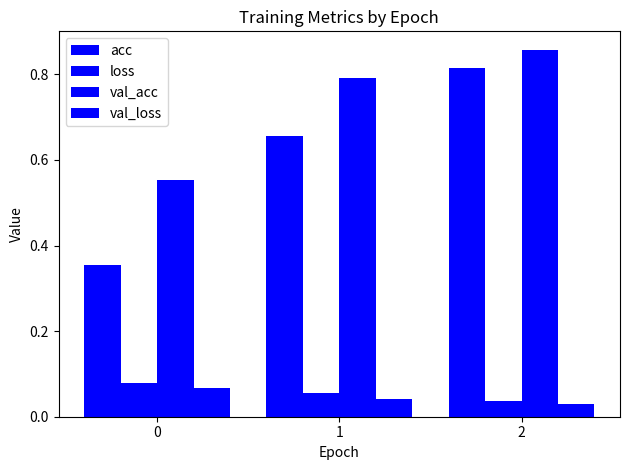

Are the bars grouped side by side (vs. stacked)?

Yes